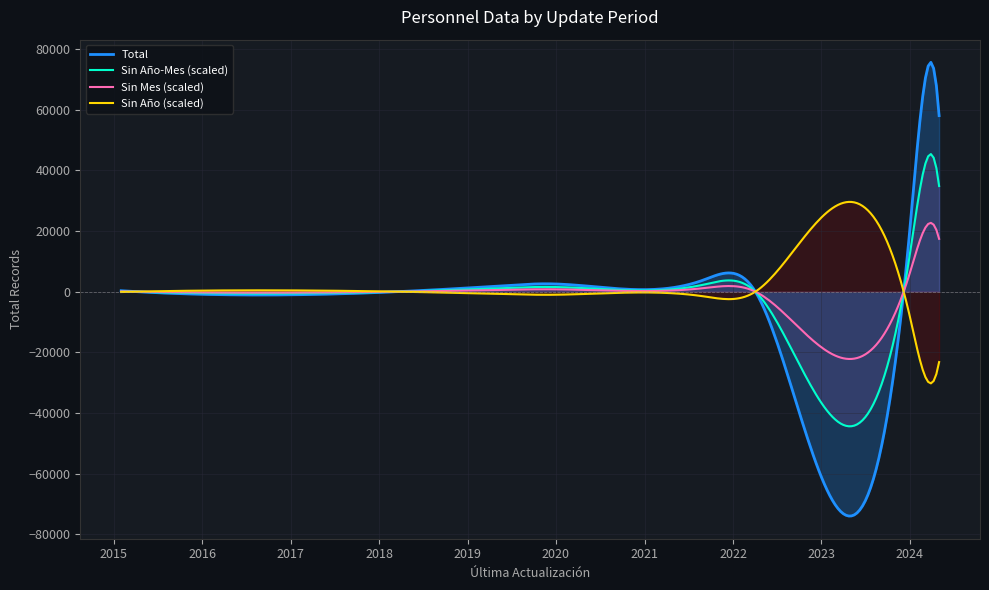

What is the maximum value shown in the chart?

75550.7